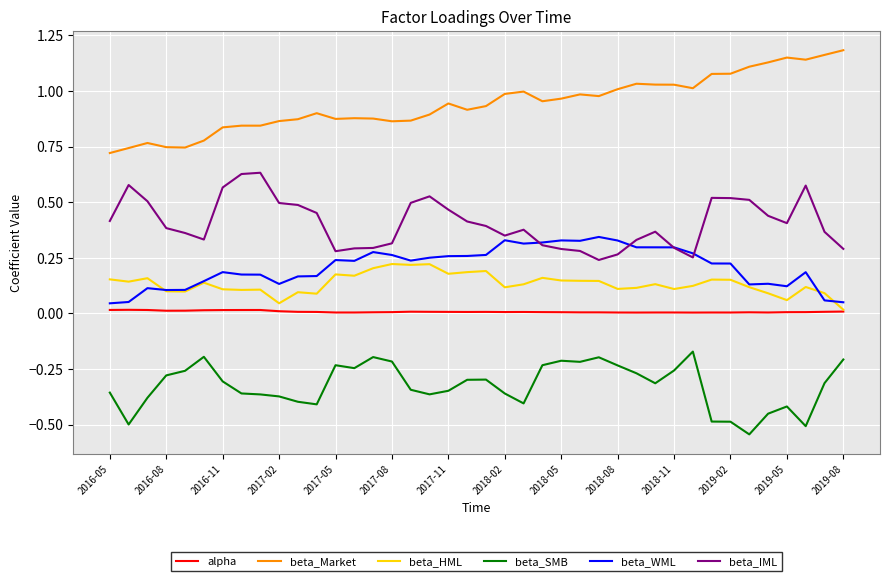

What are all the series names shown in the legend?

alpha, beta_Market, beta_HML, beta_SMB, beta_WML, beta_IML